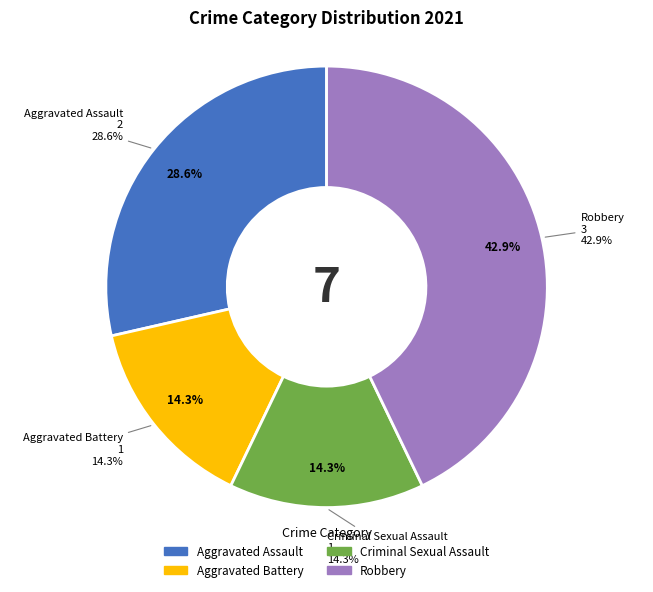

To the nearest percent, what portion does Criminal Sexual Assault represent?

14%